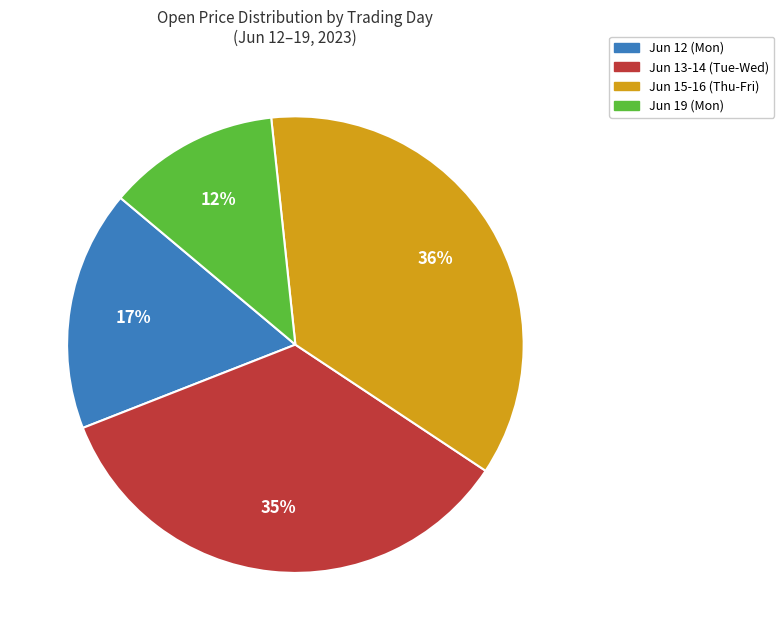

How many segments does this pie chart have?

4